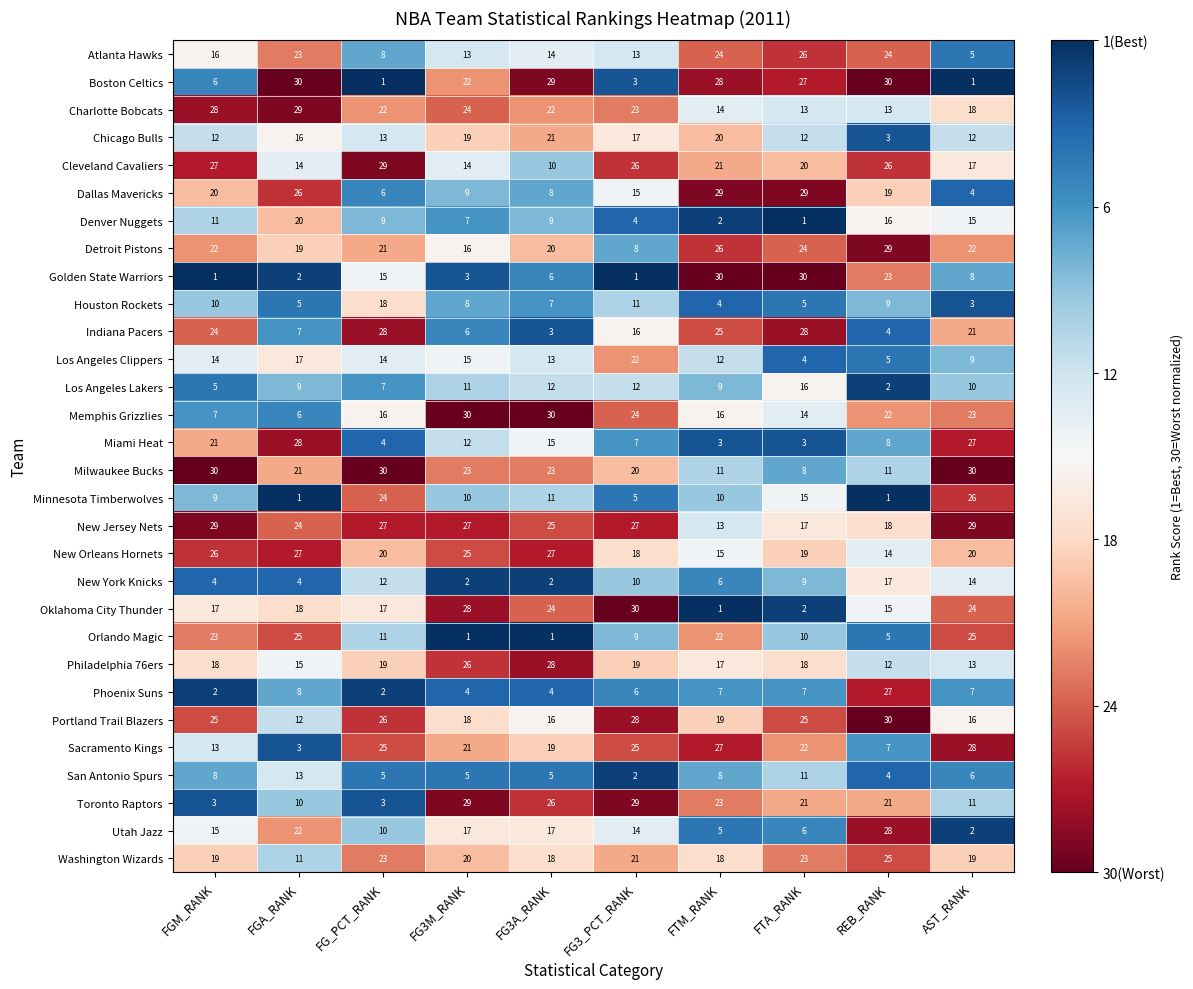

Is it true that Portland Trail Blazers equals 12 at FGA_RANK?

True